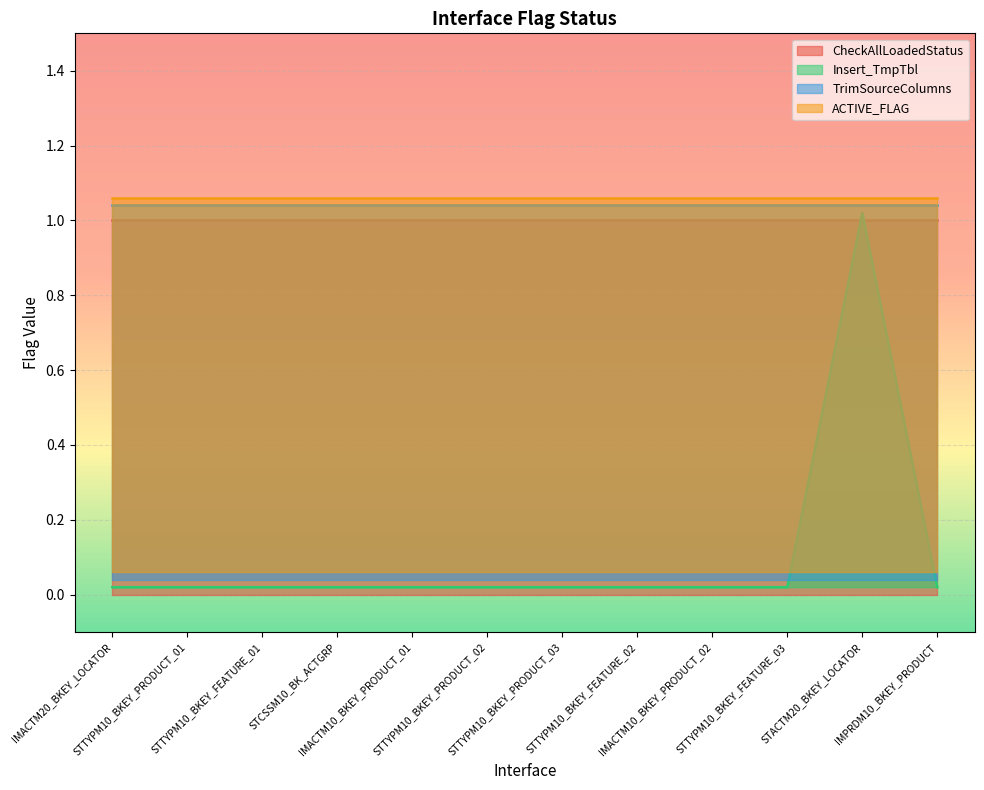

What is the lowest value of the TrimSourceColumns series?

1